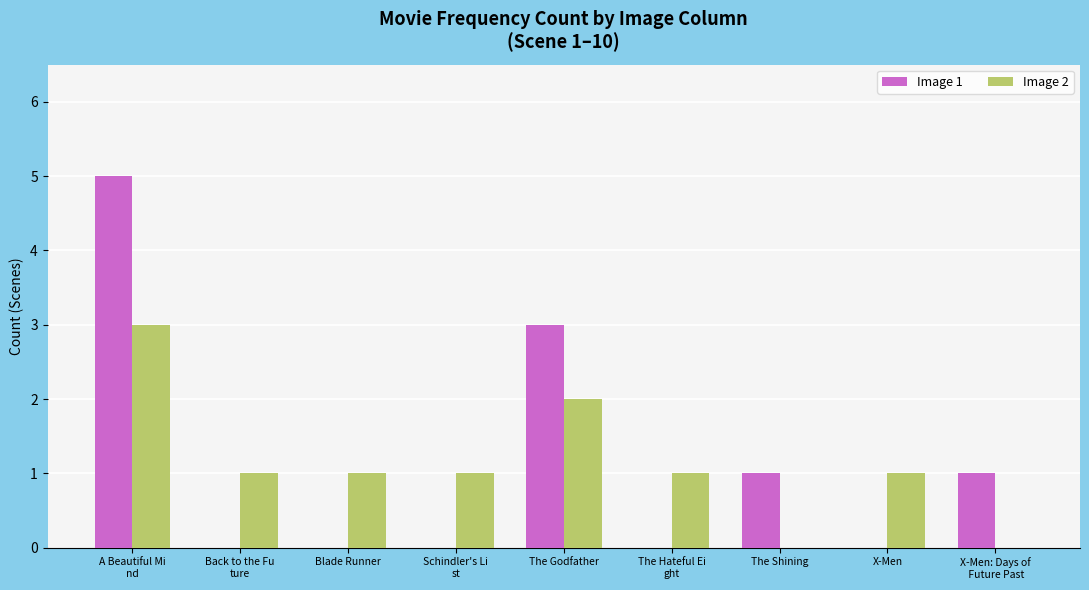

Count the number of categories in the chart.

9